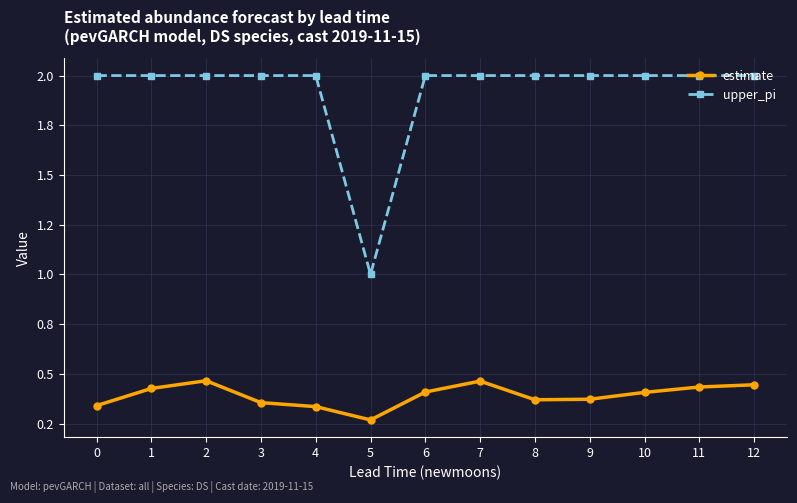

True or false: upper_pi has a value of 2.0 at 7.

True